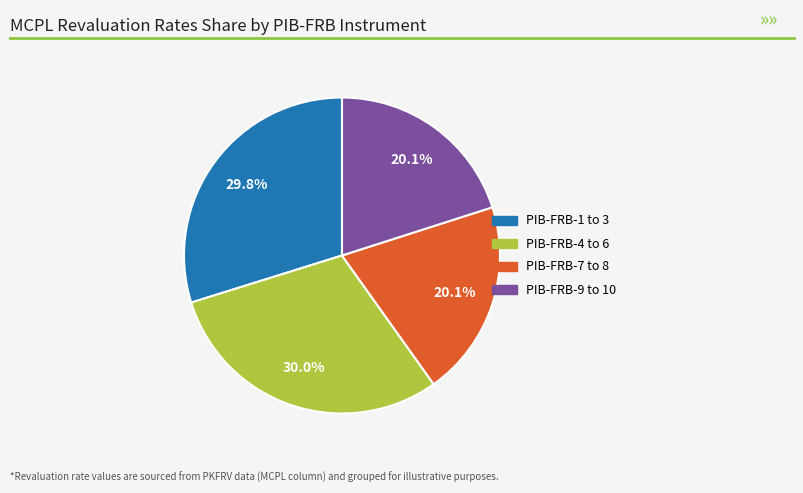

Is there any slice that represents more than half of the pie?

No